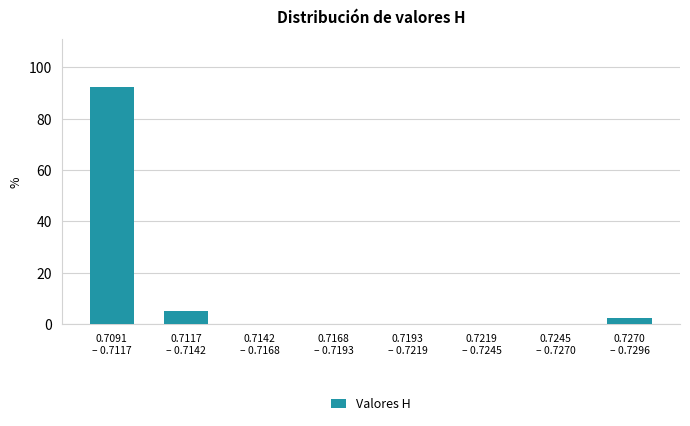

What is the sum of all values?

100.0